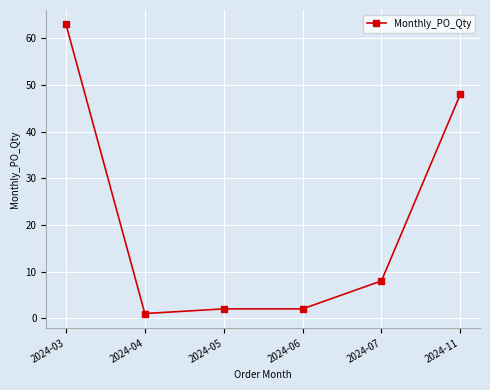

At which category does the data reach its first local valley?

2024-04